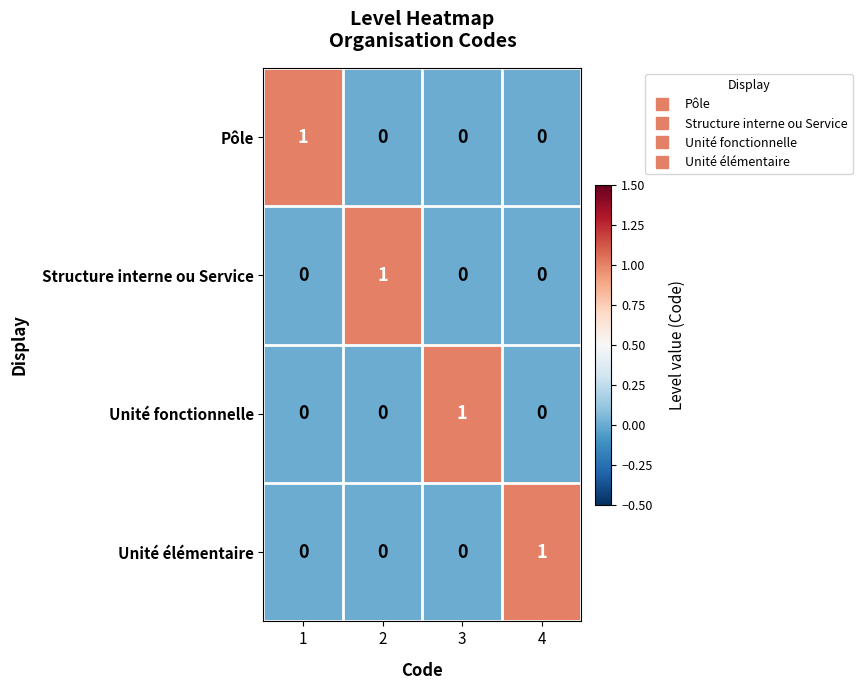

At which label does Unité élémentaire reach its peak?

4